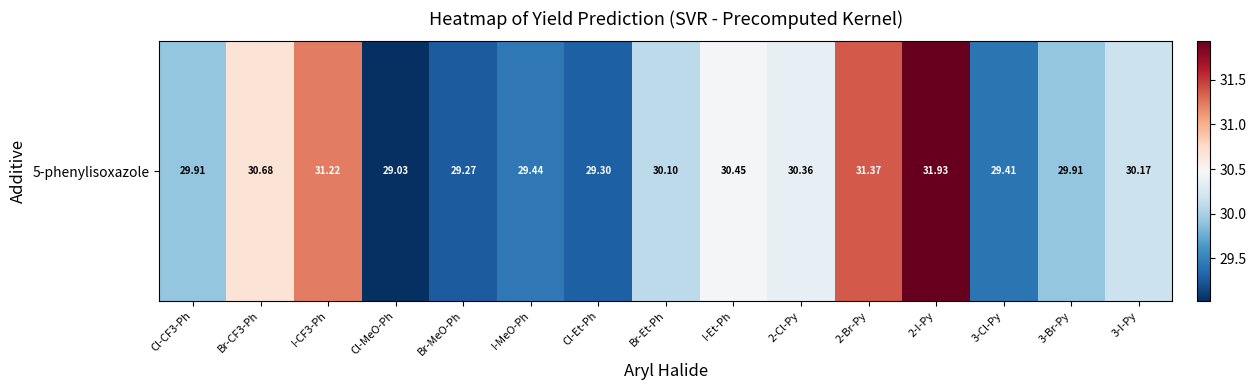

How many data points are less than 30?

7